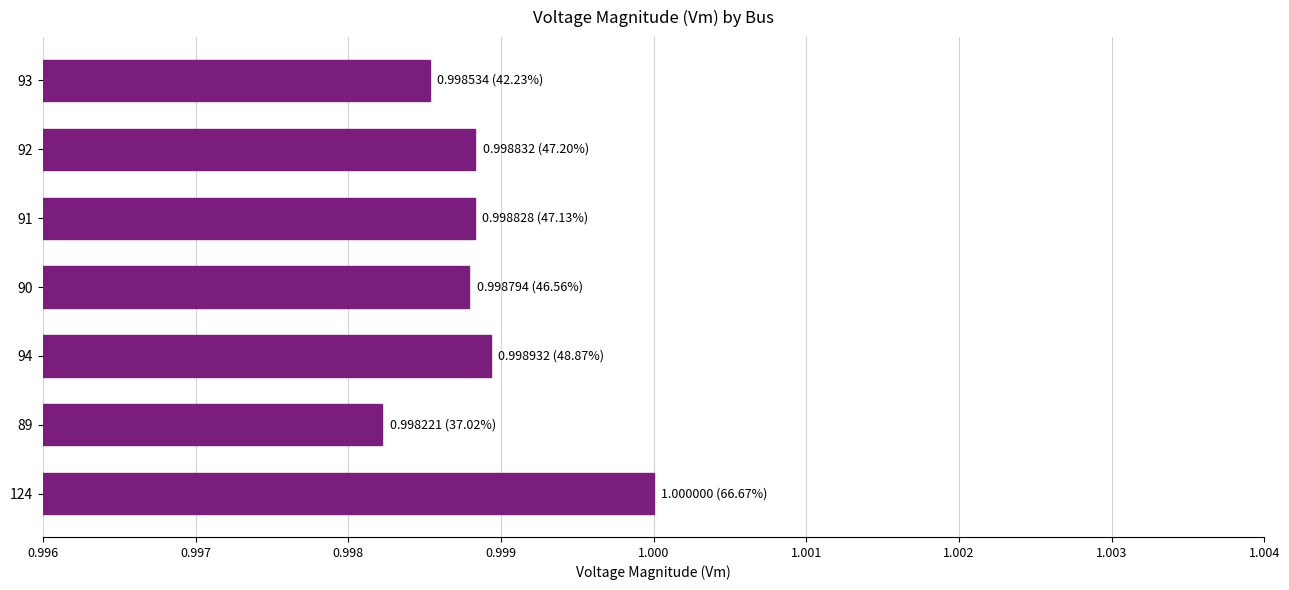

Which label corresponds to the smallest value in the chart?

89